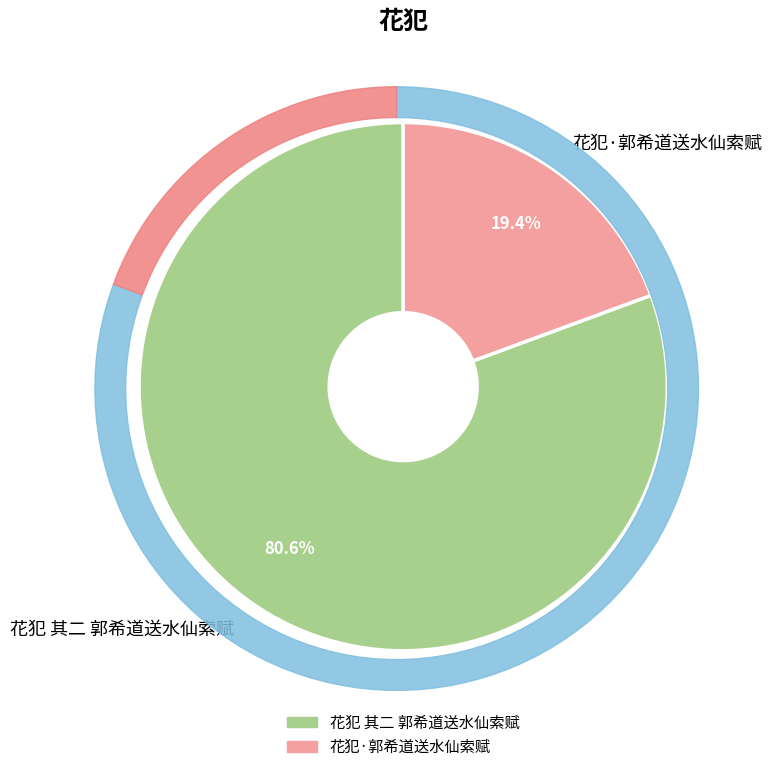

What is the smallest slice in the pie chart?

花犯·郭希道送水仙索赋